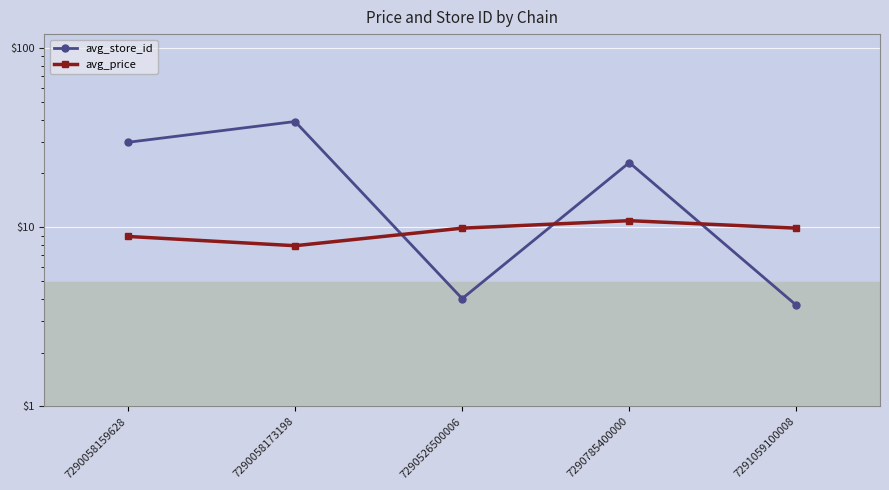

Where is the first local maximum for avg_store_id?

7290058173198